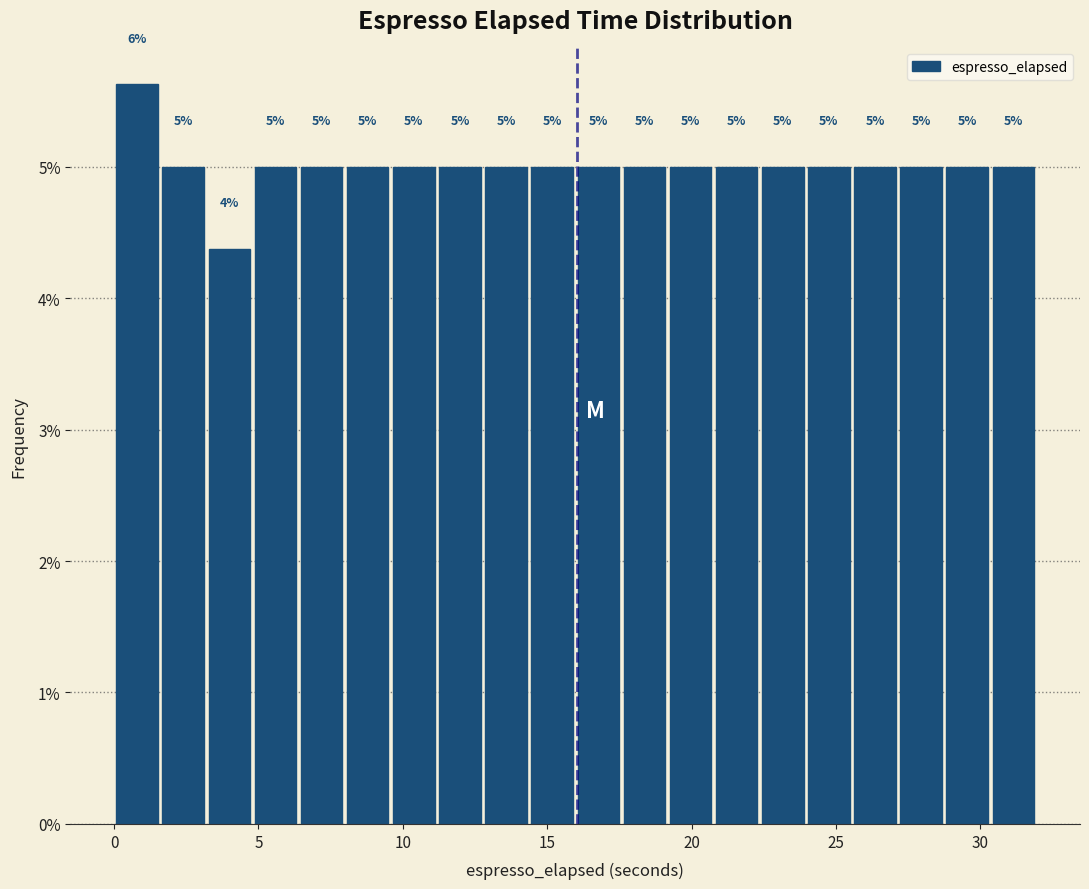

Read against the x-axis, roughly where is the centre of the tallest bar?

1.0